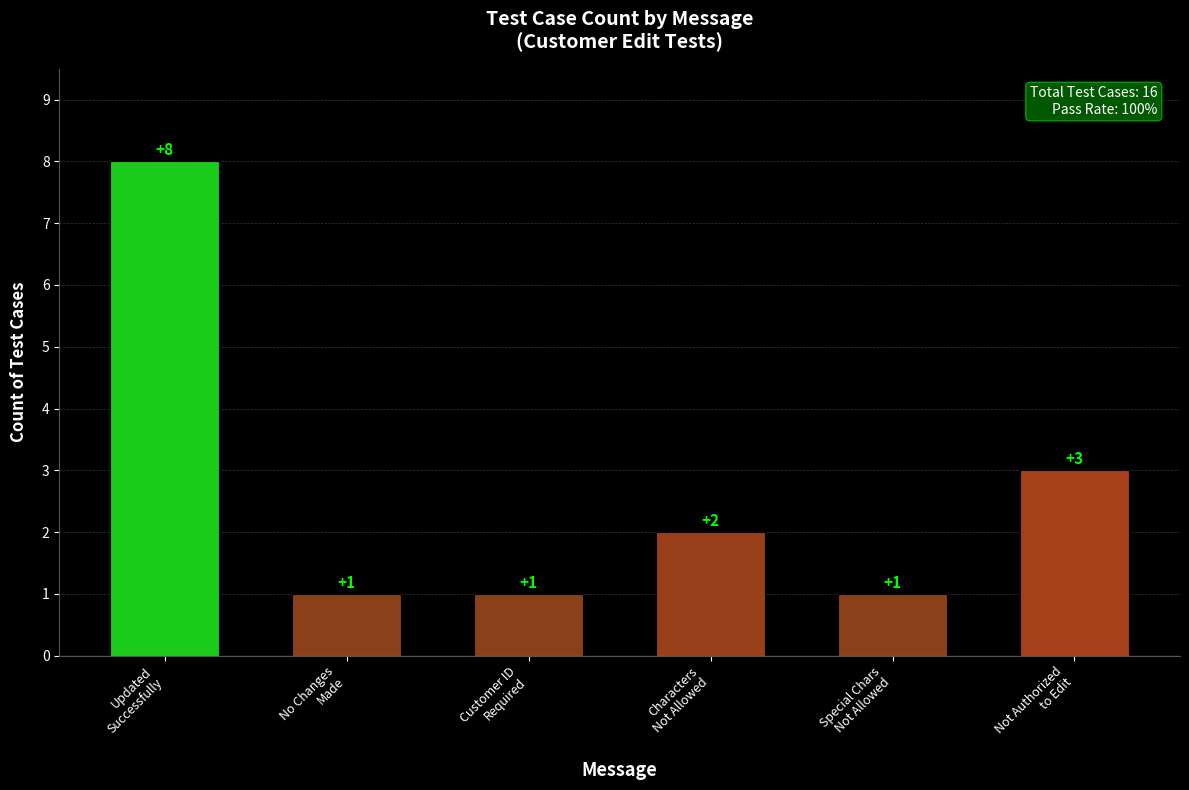

What is the maximum value shown in the chart?

8